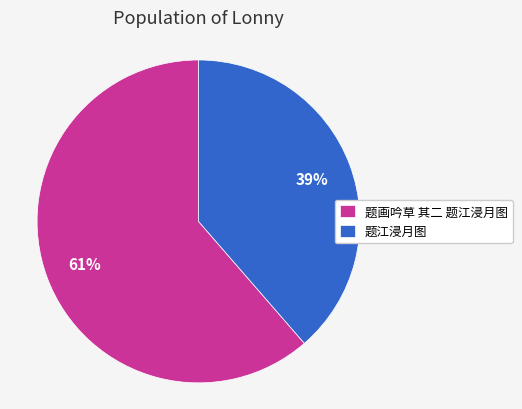

Rank the categories by value from lowest to highest.

题江浸月图, 题画吟草 其二 题江浸月图